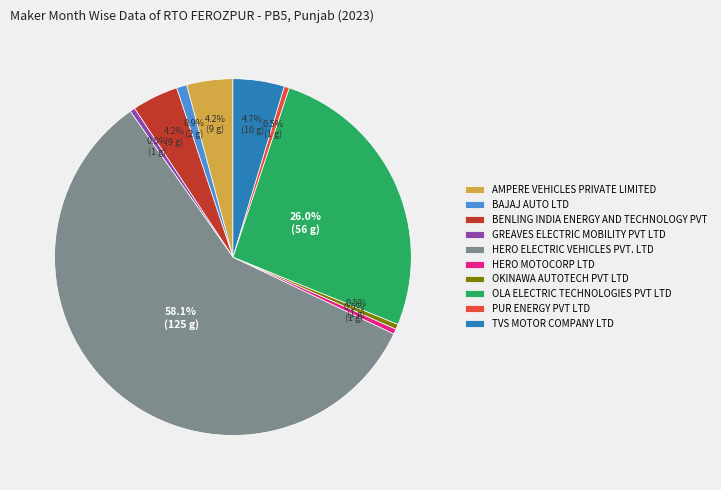

How much of the chart is everything except TVS MOTOR COMPANY LTD?

95.3%